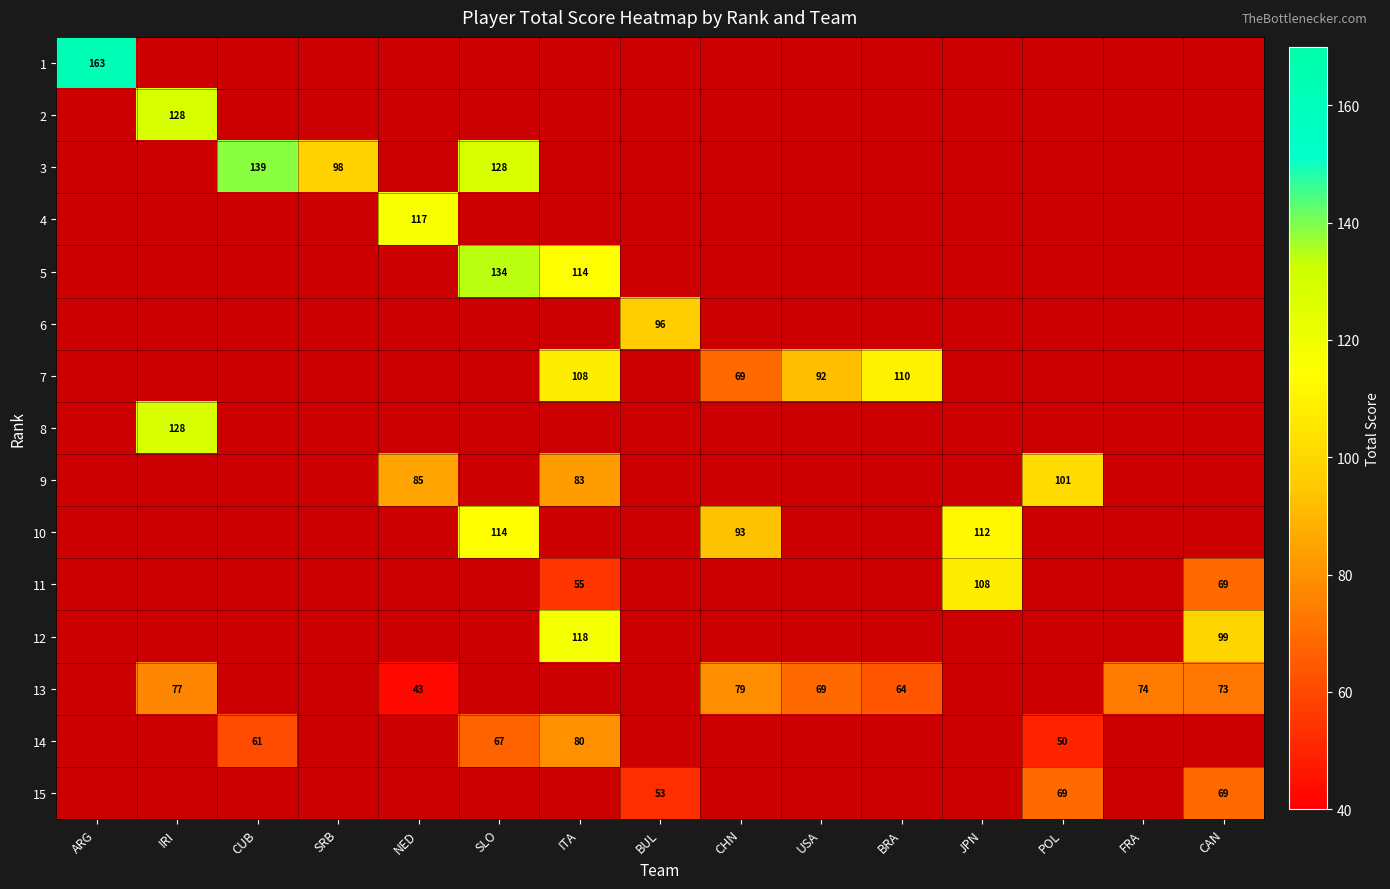

The value of 14 at SLO is 67.0. True or false?

True